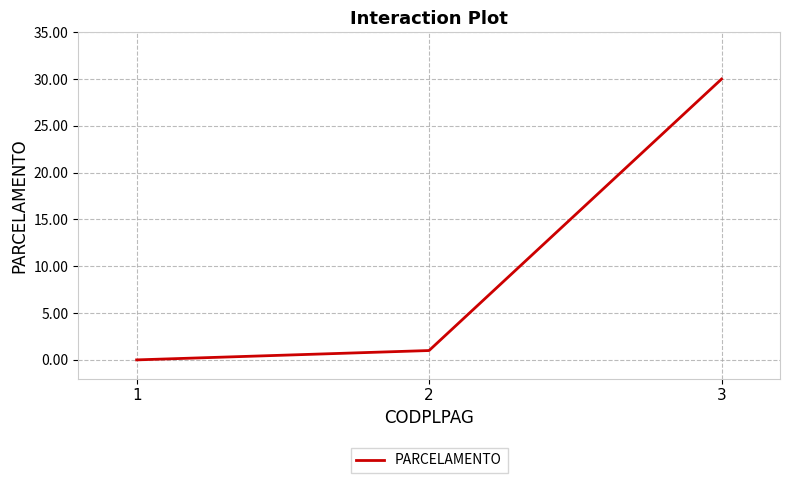

Reading left to right, extract all data points from this chart.

0	1	30